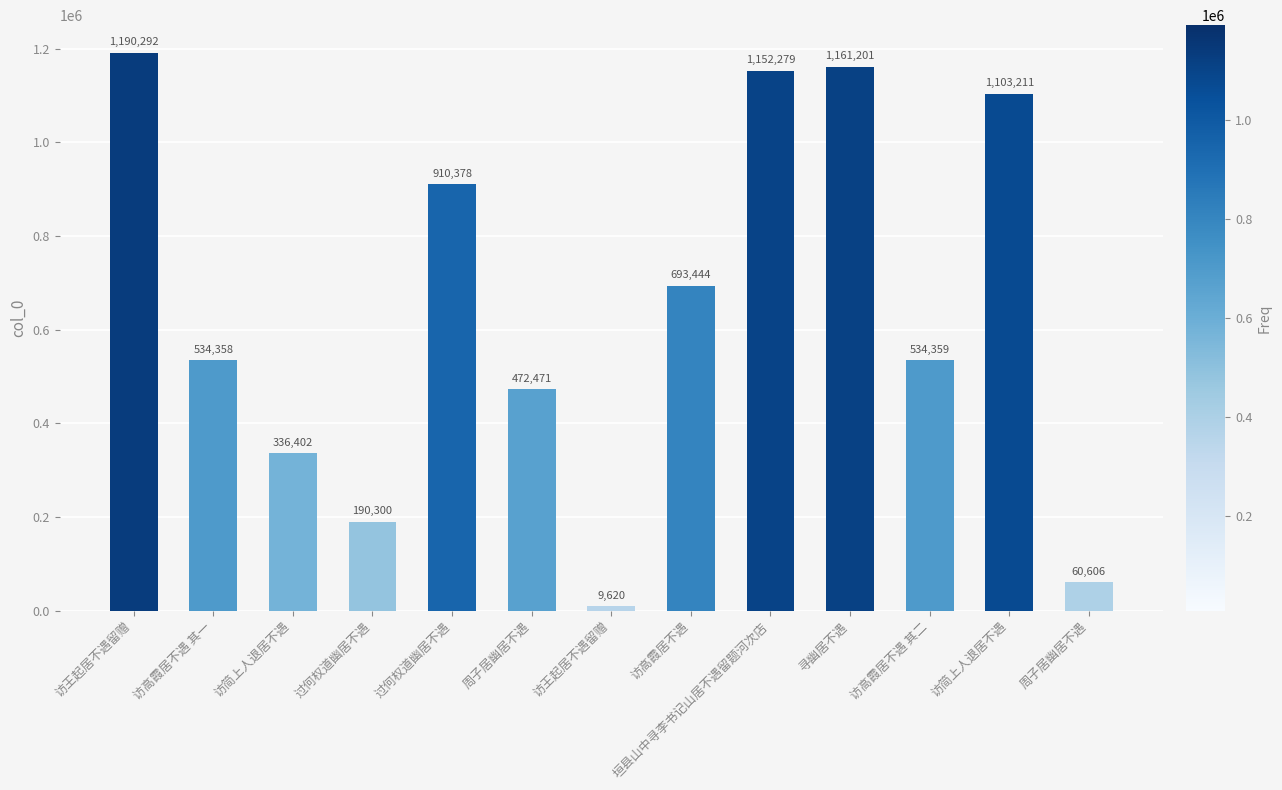

The chart shows a value of 1152279 at 垣县山中寻李书记山居不遇留题河次店. True or false?

True